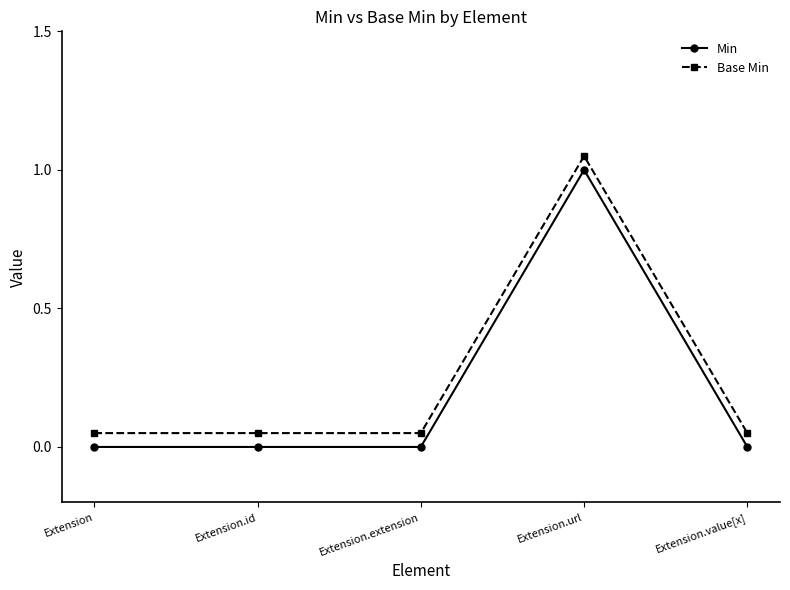

True or false: Base Min has more than 0 points higher than both neighbors.

True